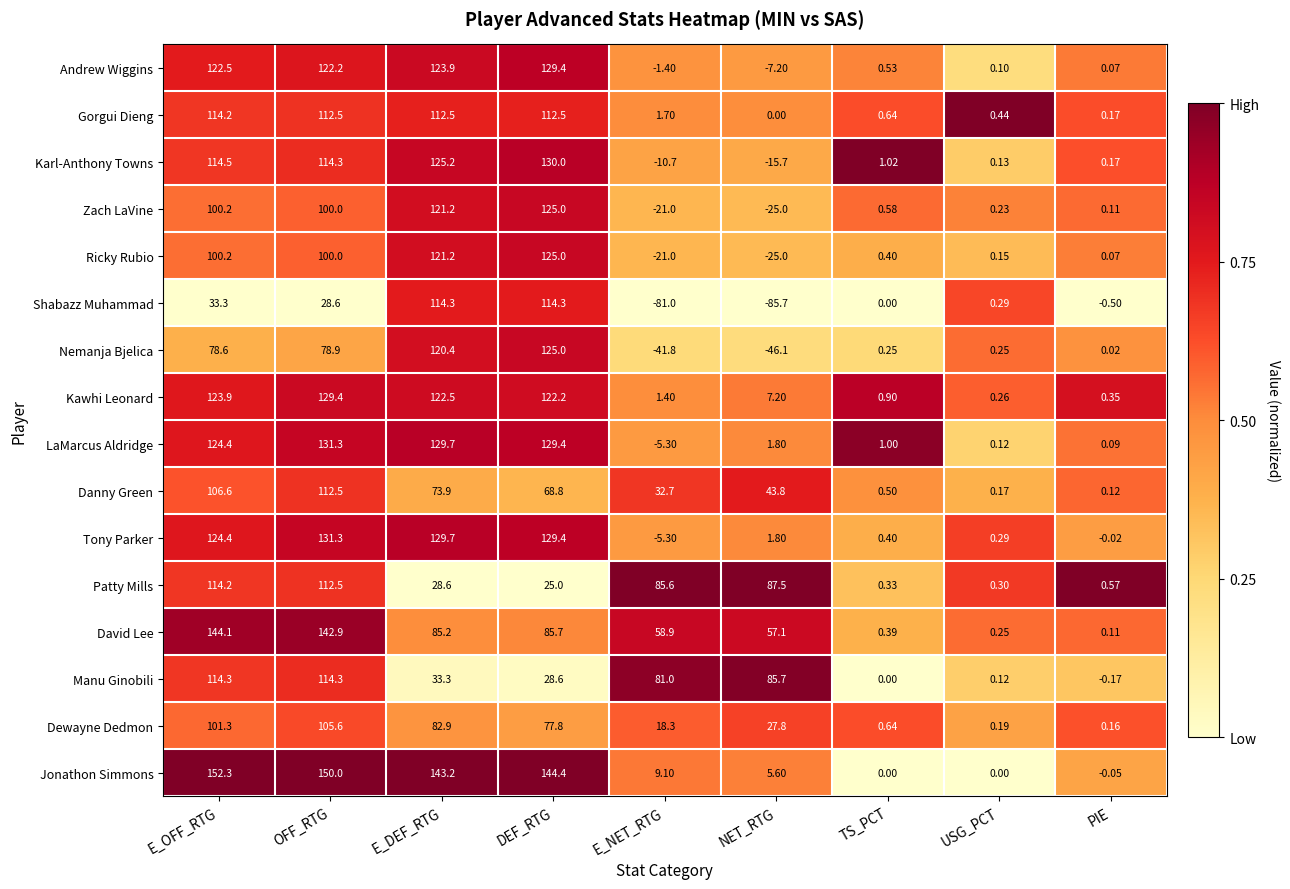

At which label is Tony Parker closest to 63?

NET_RTG